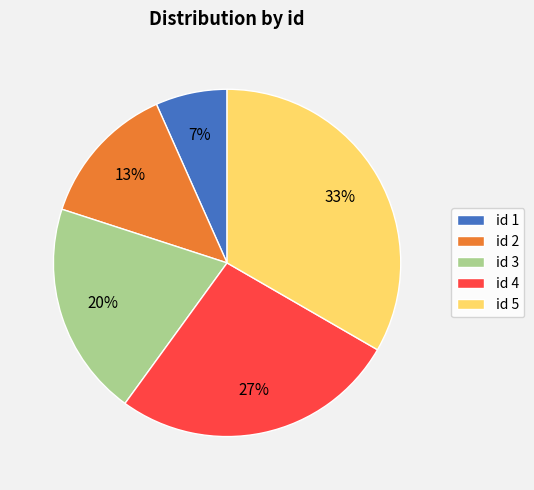

Between id 4 and id 2, which is larger?

id 4